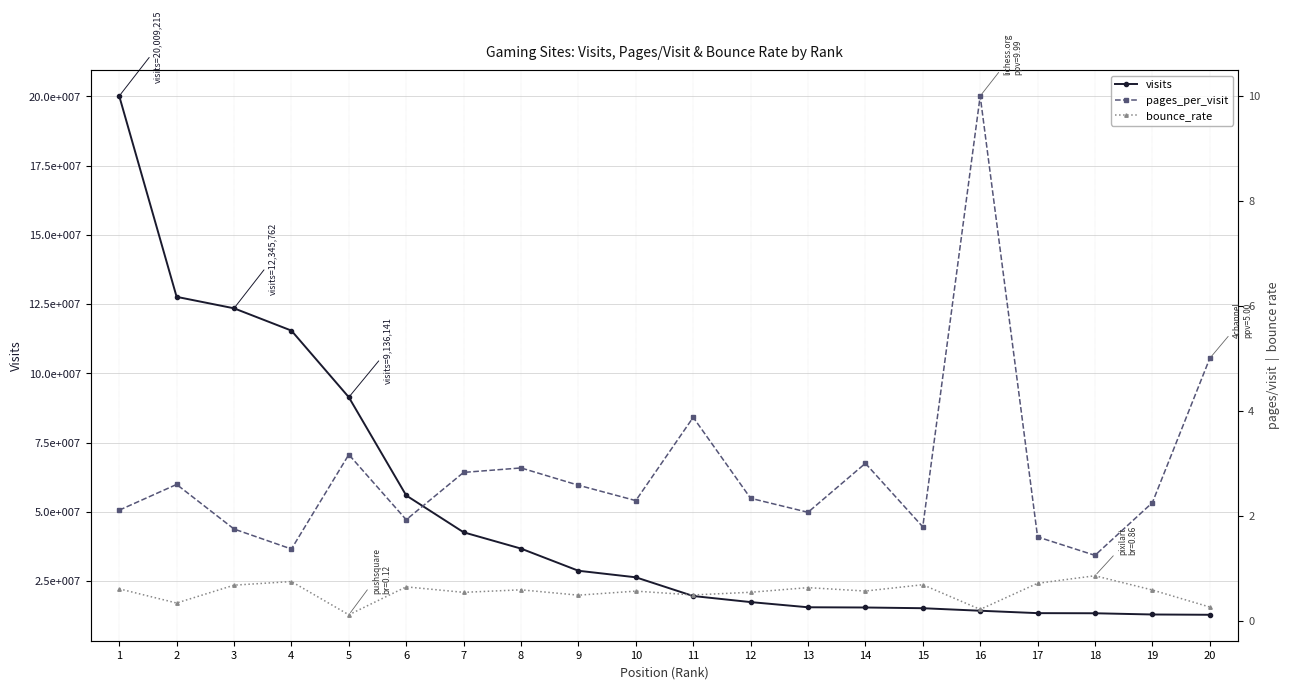

Where does the pages_per_visit series first go above 2?

1